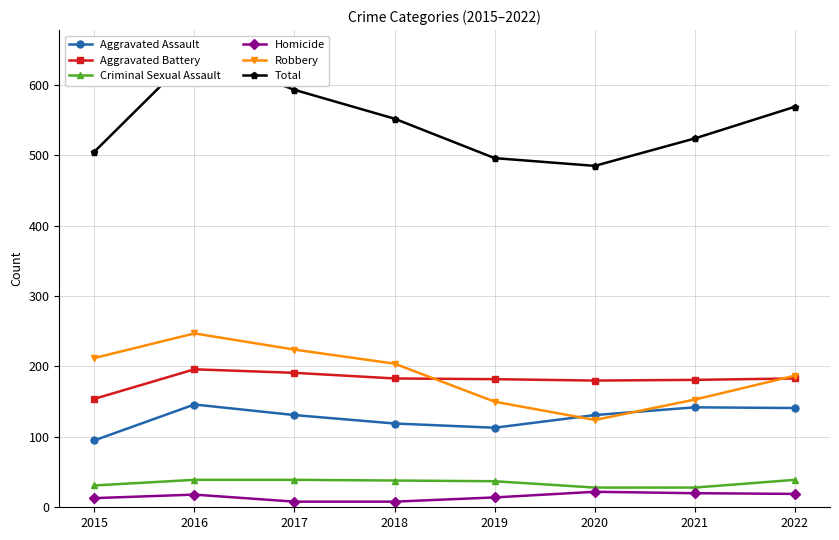

Does the chart have visible grid lines?

Yes